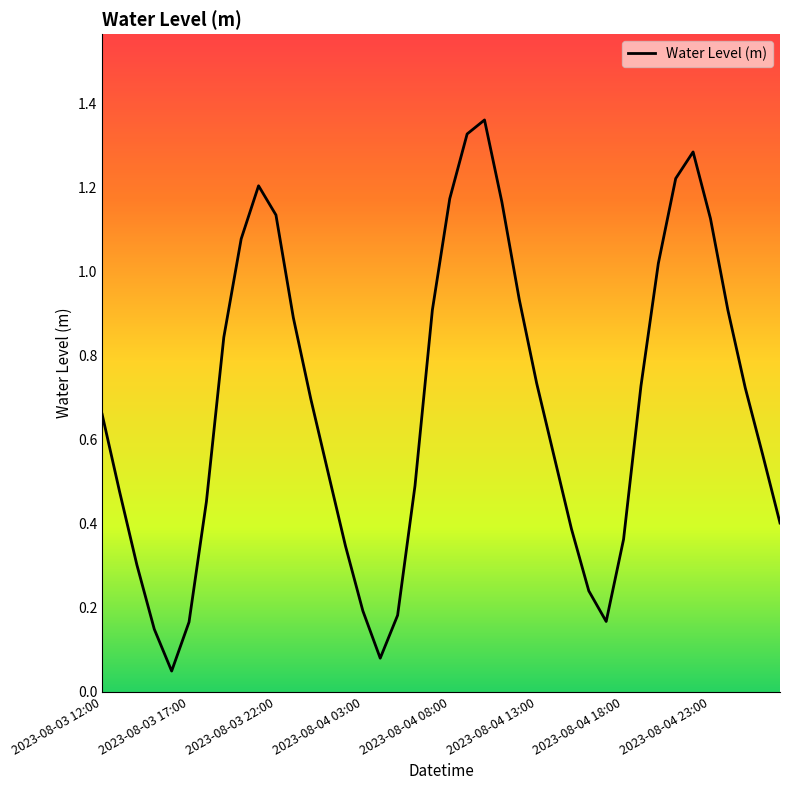

Rank the categories by value from highest to lowest.

22, 21, 34, 33, 9, 20, 23, 10, 35, 8, 32, 24, 19, 36, 11, 2023-08-04 23:00, 25, 31, 37, 12, 2023-08-03 12:00, 38, 26, 13, 18, 2023-08-03 17:00, 2023-08-04 18:00, 39, 27, 30, 14, 2023-08-03 22:00, 28, 15, 17, 29, 2023-08-04 13:00, 2023-08-04 03:00, 16, 2023-08-04 08:00